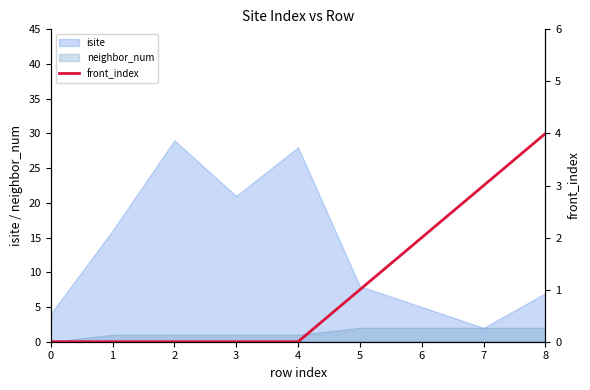

The chart shows a value of -3 at 4. True or false?

False